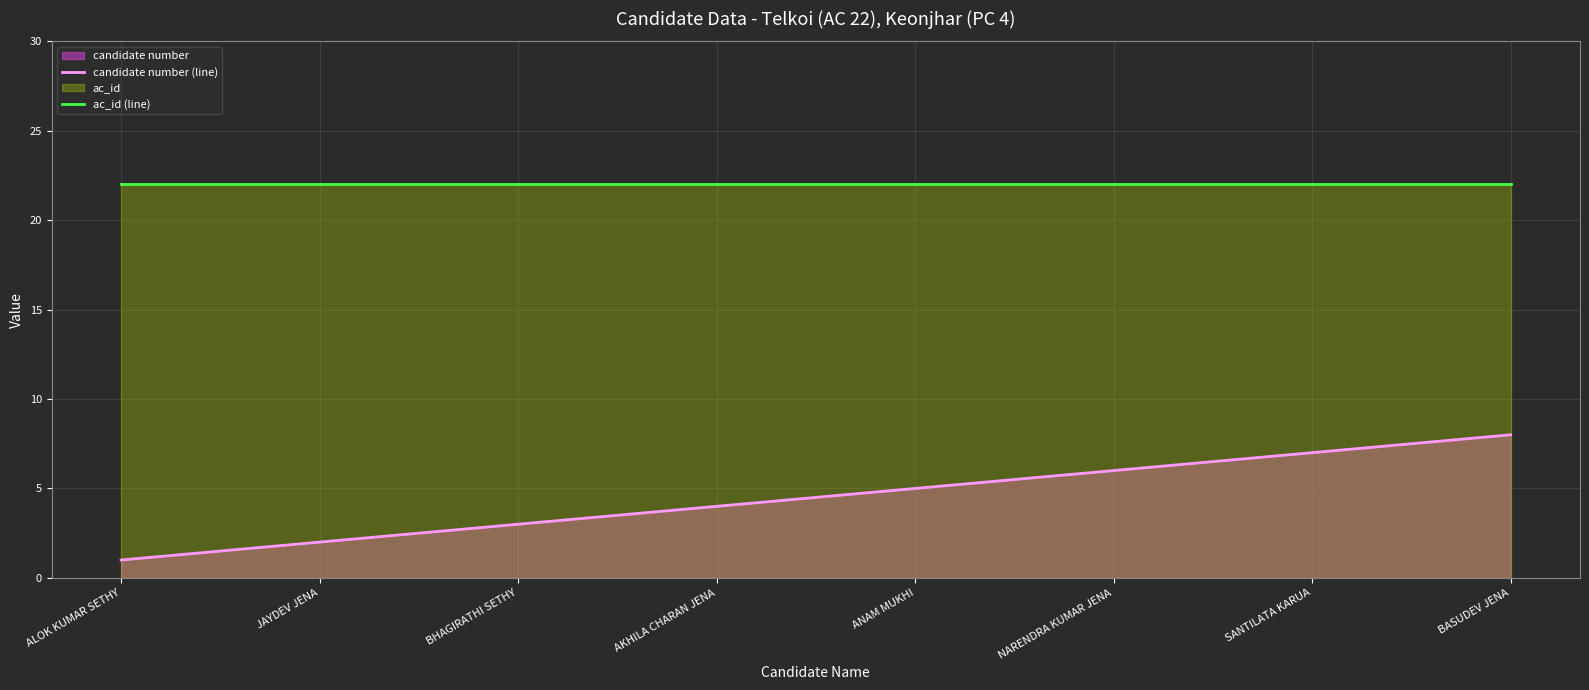

Which series has the widest spread of values?

candidate number (line)